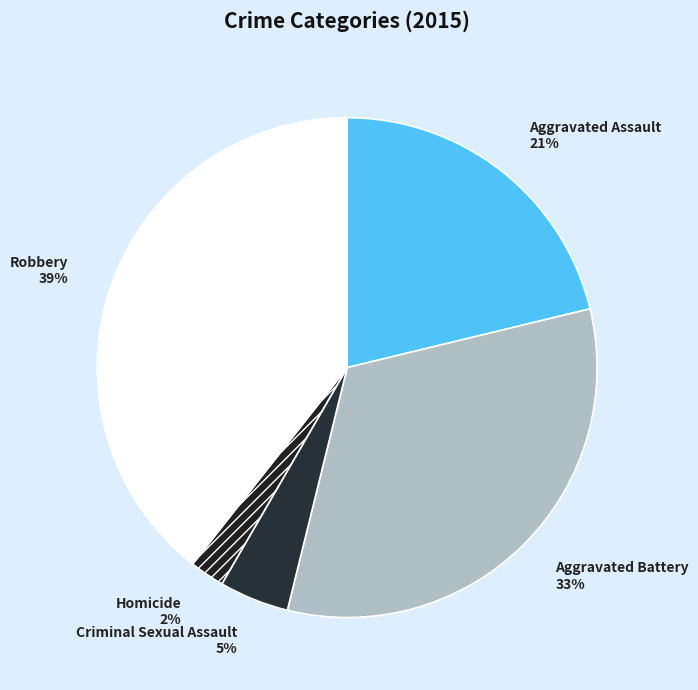

To the nearest percent, what is the combined percentage of Aggravated Assault and Criminal Sexual Assault?

26%